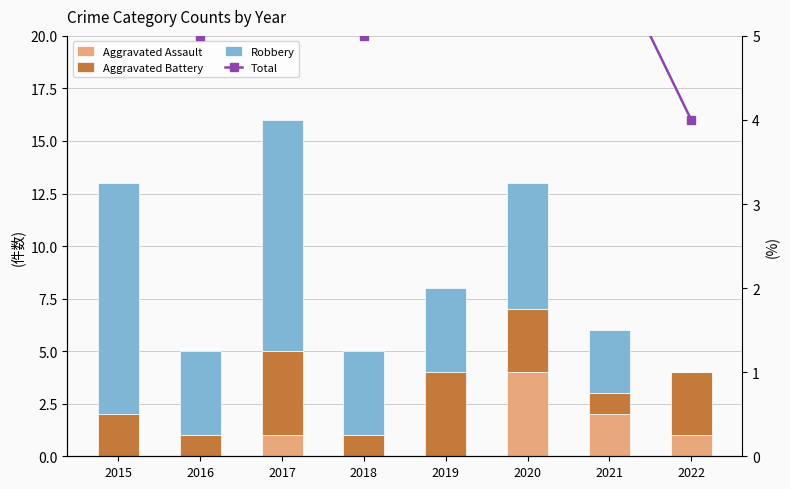

What is the difference between the Aggravated Assault values at 2019 and 2020?

4